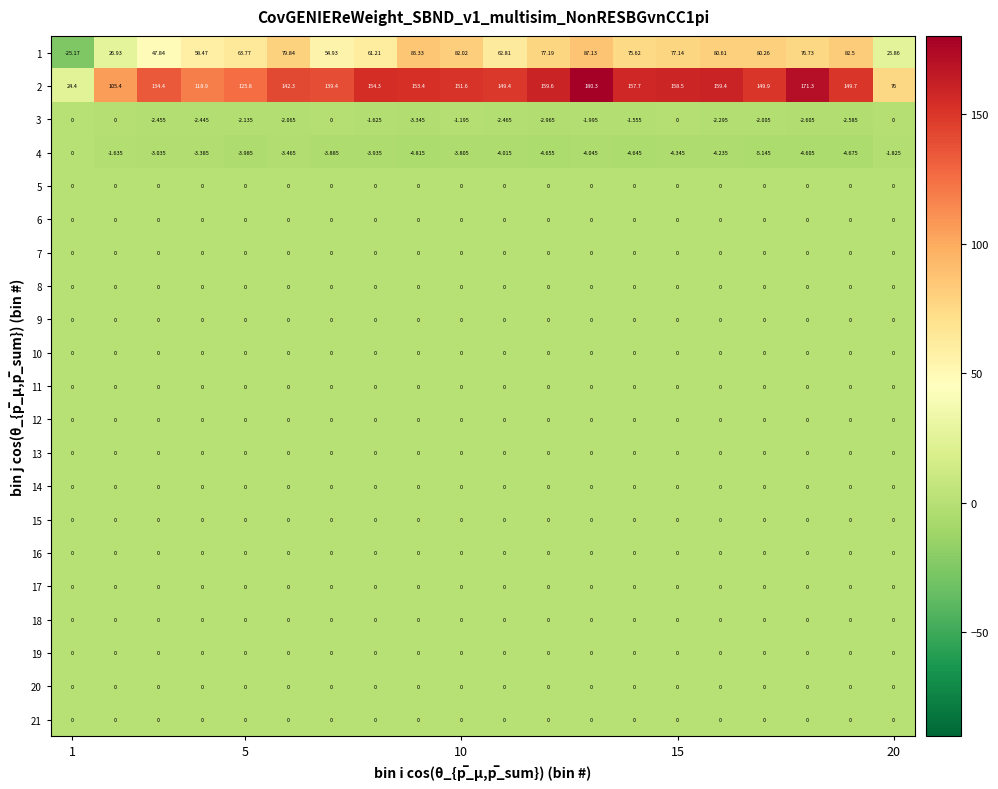

Which series has the largest range (max minus min)?

2